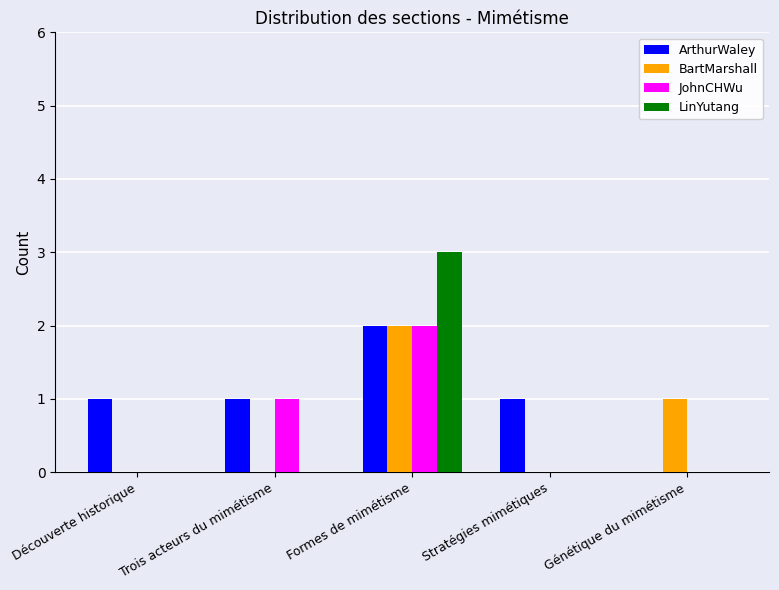

Is the value of ArthurWaley at Découverte historique greater than the value of BartMarshall at Trois acteurs du mimétisme?

Yes